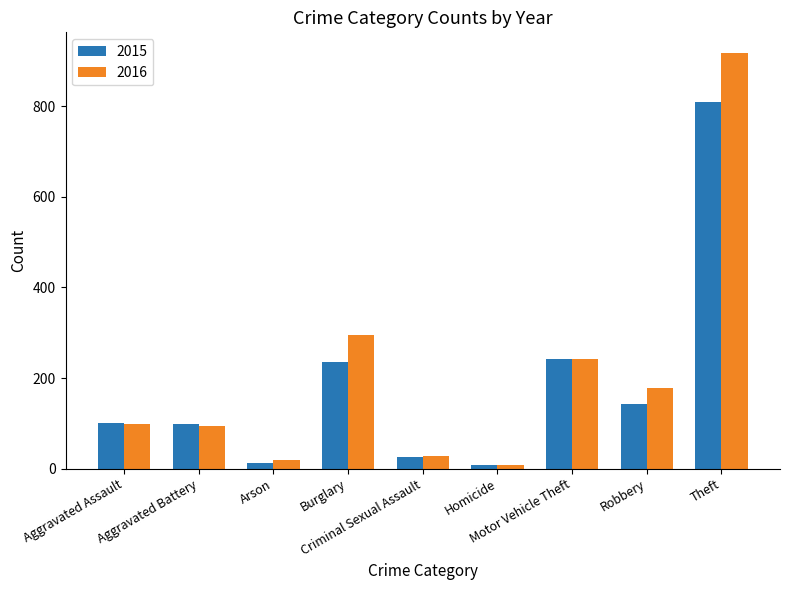

How many distinct data groups are displayed?

2